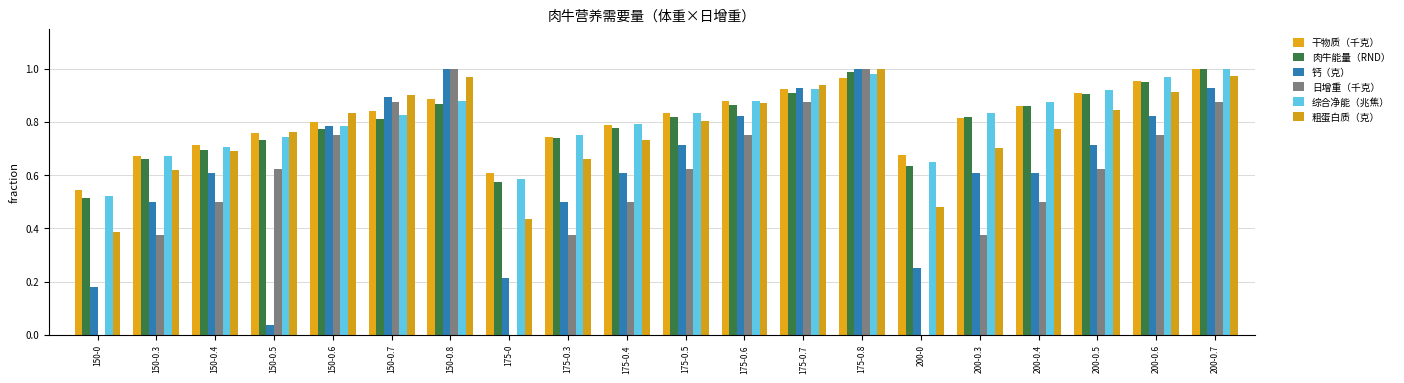

What is the label of the 7th bar from the right?

175-0.8